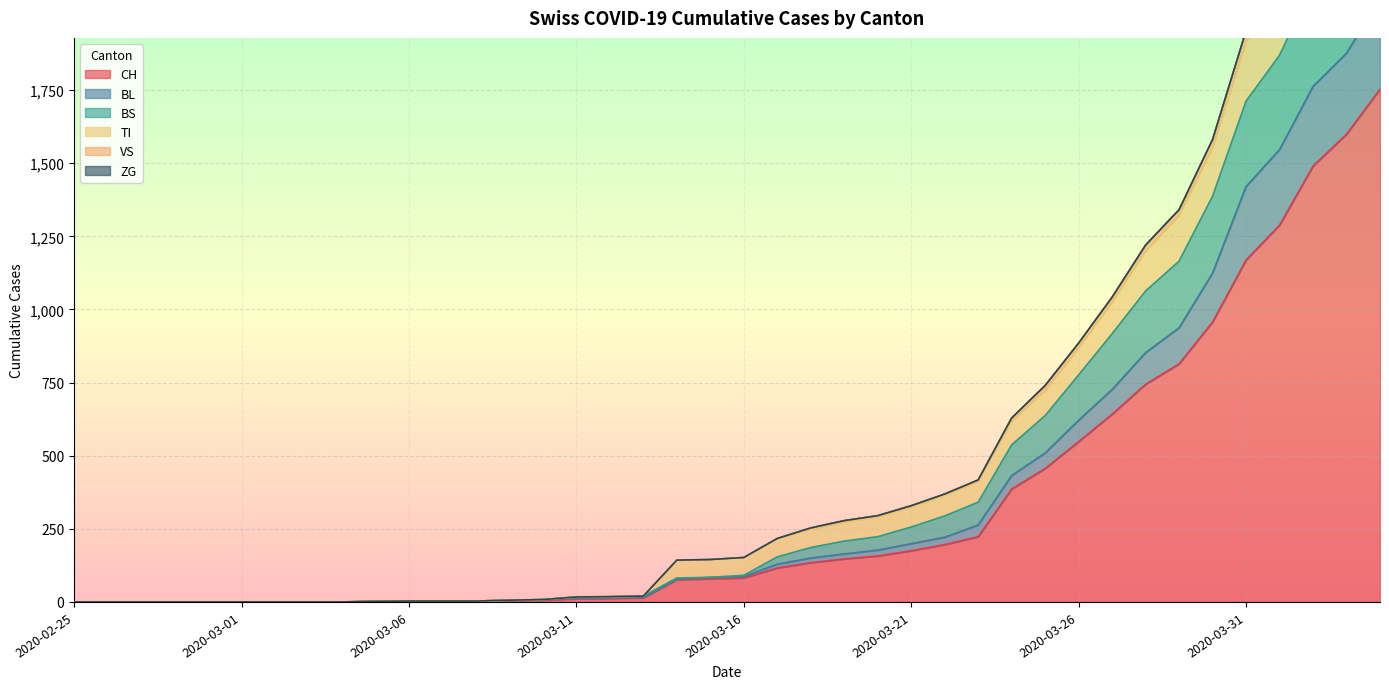

What position from the right is 2020-02-25?

40